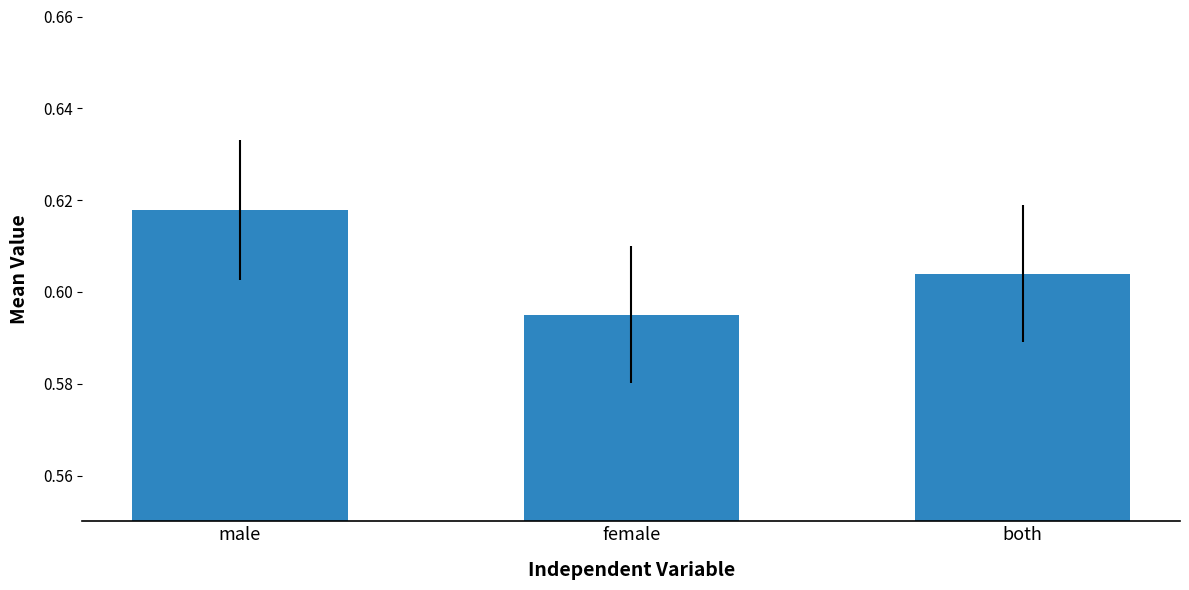

List the labels in order of value, smallest first.

female, both, male